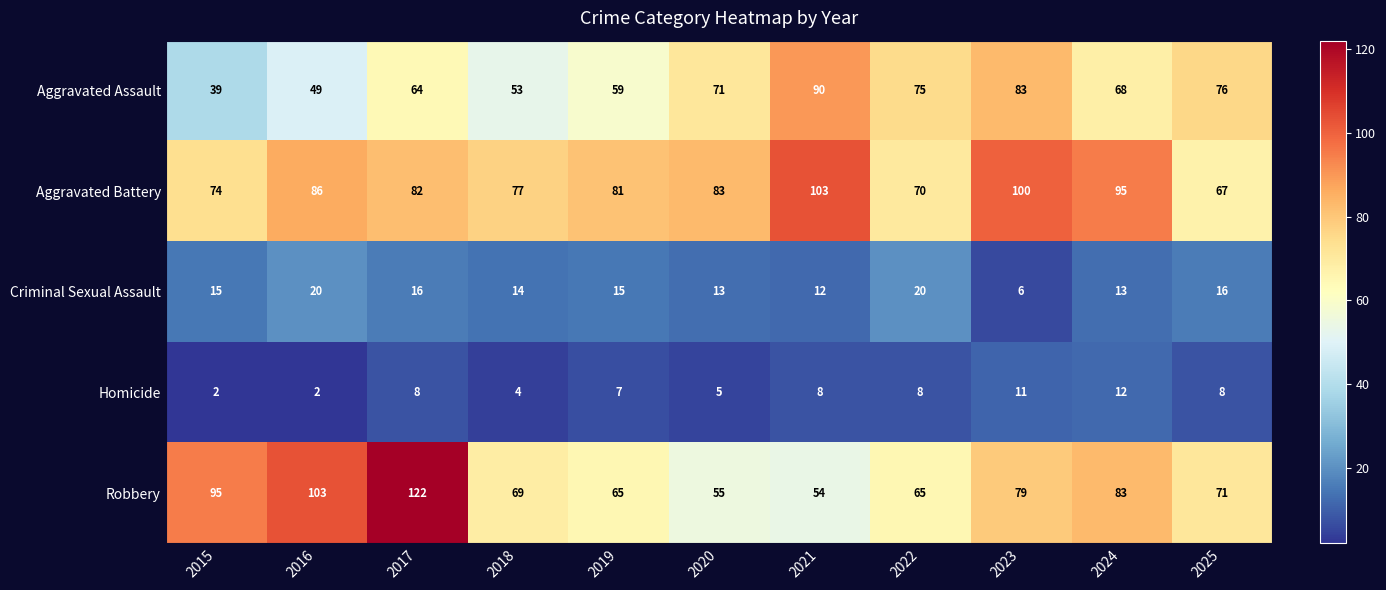

How many data points does each series have?

11